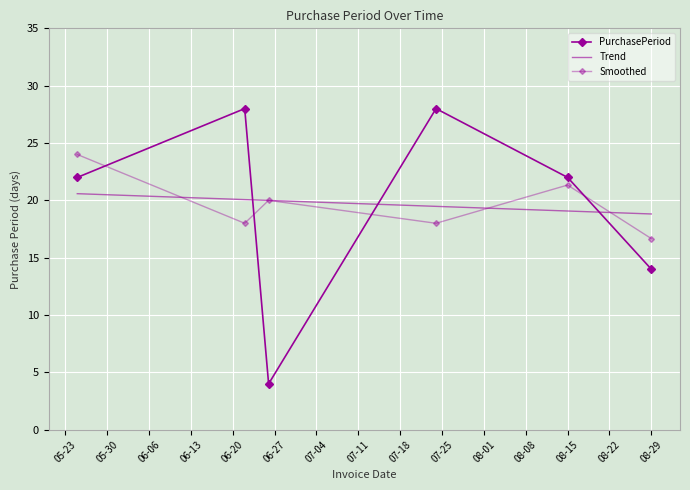

At which category does the chart reach its peak across all series?

2017-06-22